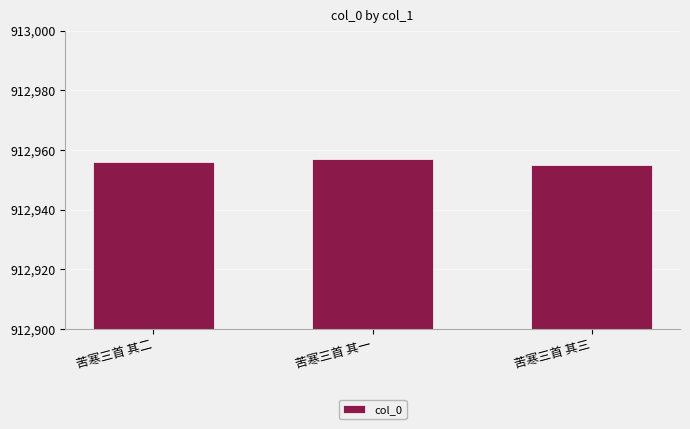

Are the bars grouped side by side (vs. stacked)?

No